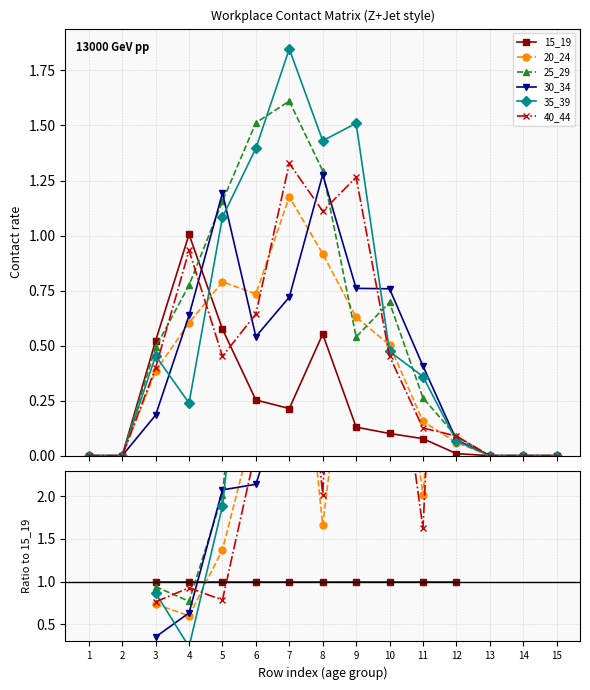

The 40_44 series shows 3.5 at 12. True or false?

False